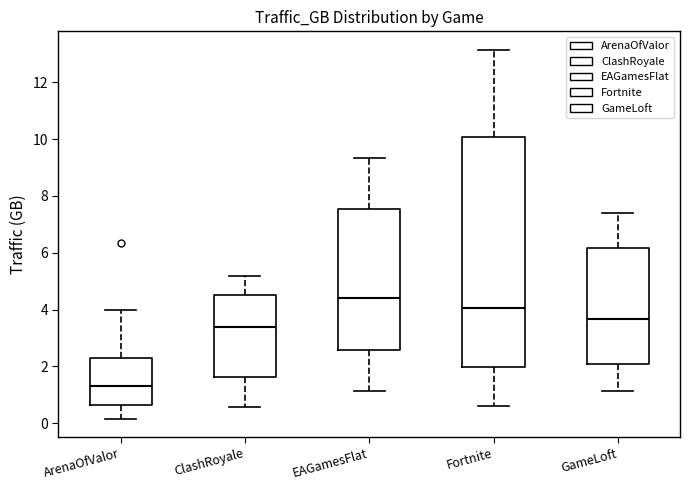

Reading left to right, read every box against the y-axis: the position of its median line, the range the box covers, and the ends of its whiskers. The values are not printed on the chart, so give them approximately, as read against the axis.

ArenaOfValor: median 1.4, box 0.6 to 2.2, whiskers 0.2 to 4.0
ClashRoyale: median 3.4, box 1.6 to 4.6, whiskers 0.6 to 5.2
EAGamesFlat: median 4.4, box 2.6 to 7.6, whiskers 1.2 to 9.4
Fortnite: median 4.0, box 2.0 to 10.0, whiskers 0.6 to 13.2
GameLoft: median 3.6, box 2.0 to 6.2, whiskers 1.2 to 7.4